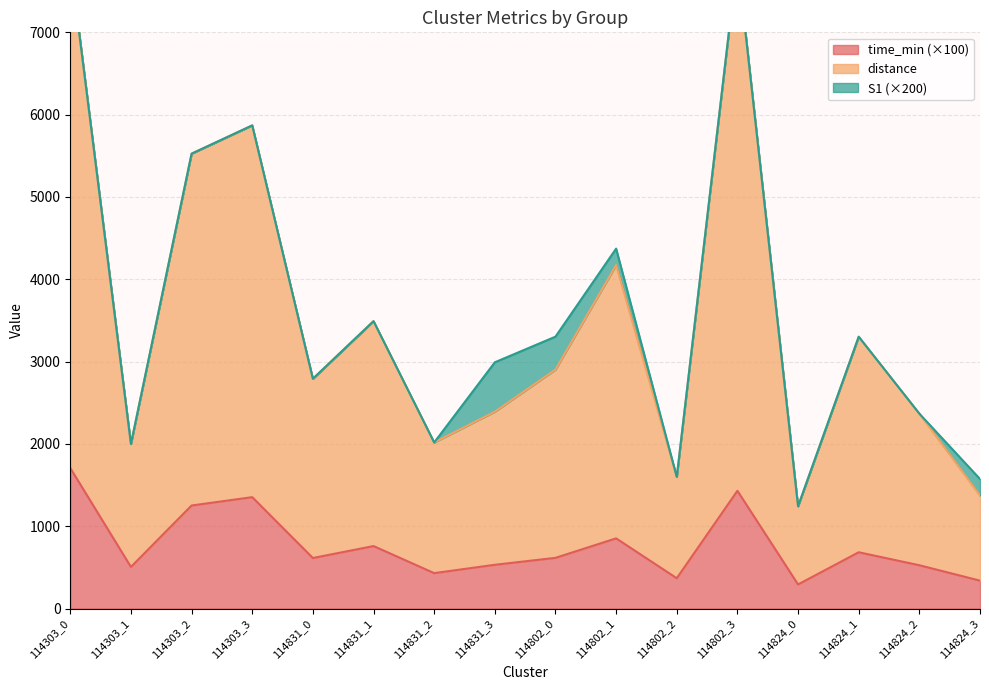

At which label does time_min reach its peak?

114303_0